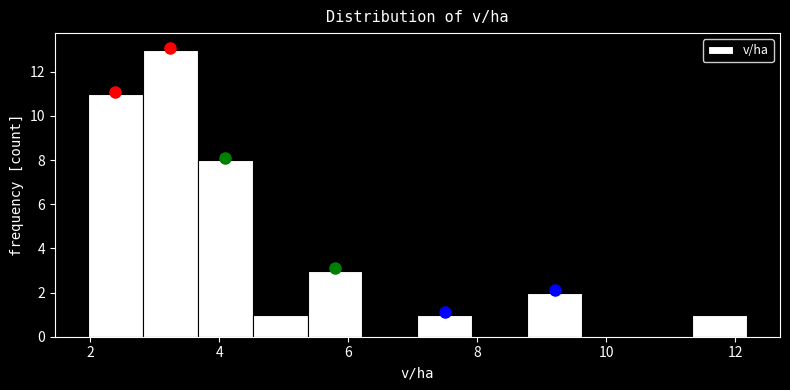

Over which range of the x-axis is the bar tallest?

2.8 to 3.6